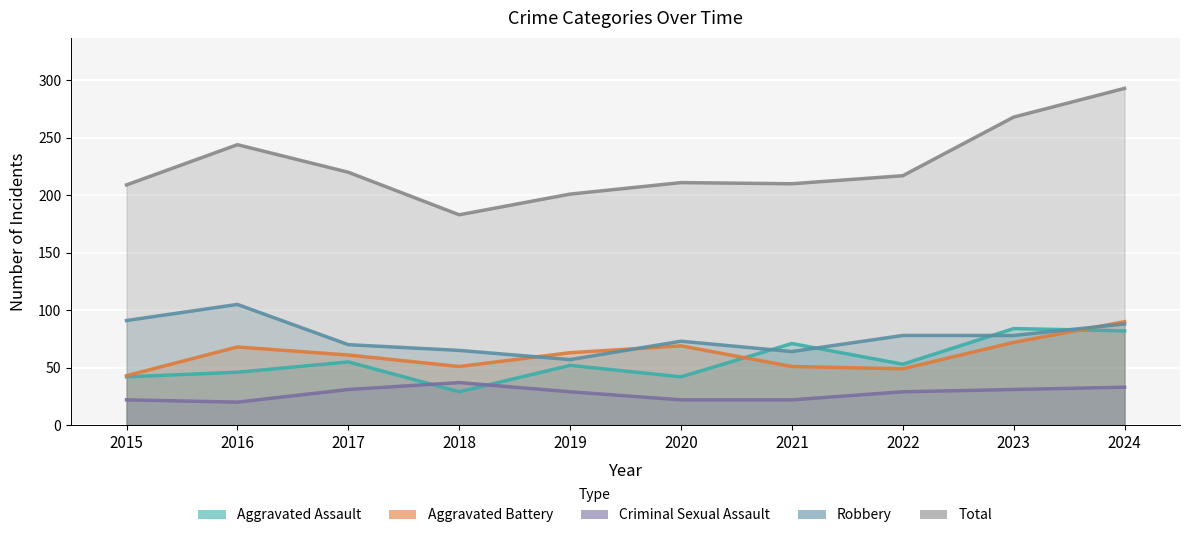

True or false: Total and Criminal Sexual Assault intersect in this chart.

False